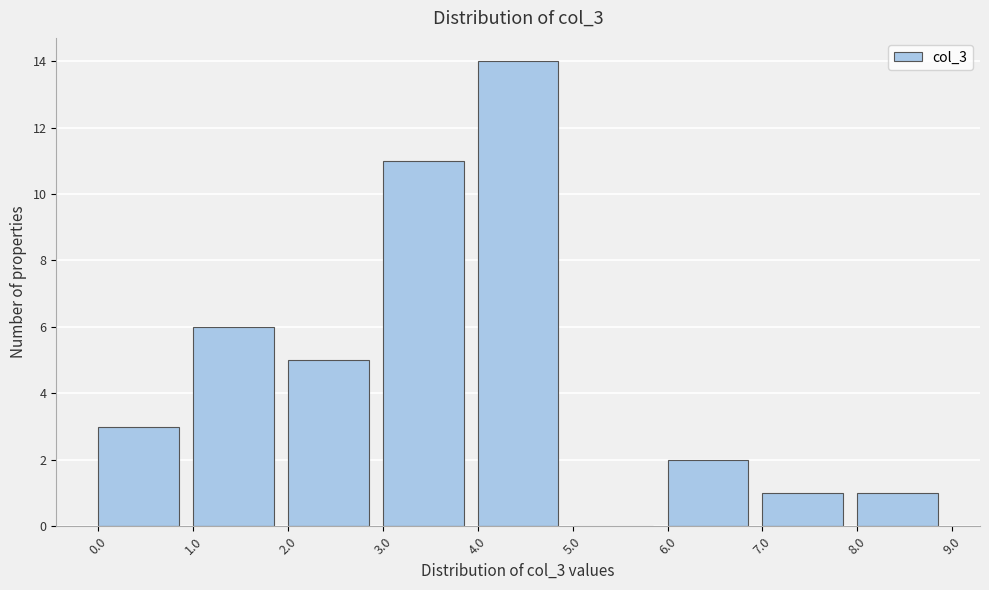

Reading left to right, transcribe this chart: for each bar, give the range it covers on the x-axis and its height. The values are not printed on the chart, so give them approximately, as read against the axis.

0.0 to 1.0: 3
1.0 to 2.0: 6
2.0 to 3.0: 5
3.0 to 4.0: 11
4.0 to 5.0: 14
5.0 to 6.0: 0
6.0 to 7.0: 2
7.0 to 8.0: 1
8.0 to 9.0: 1